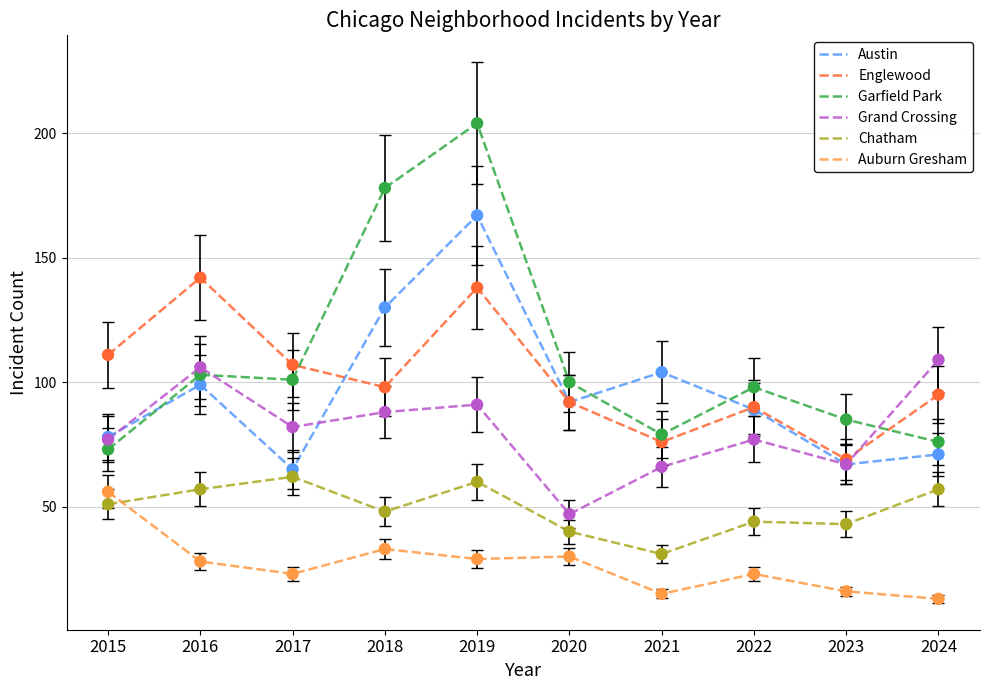

What are all the series names shown in the legend?

Austin, Englewood, Garfield Park, Grand Crossing, Chatham, Auburn Gresham